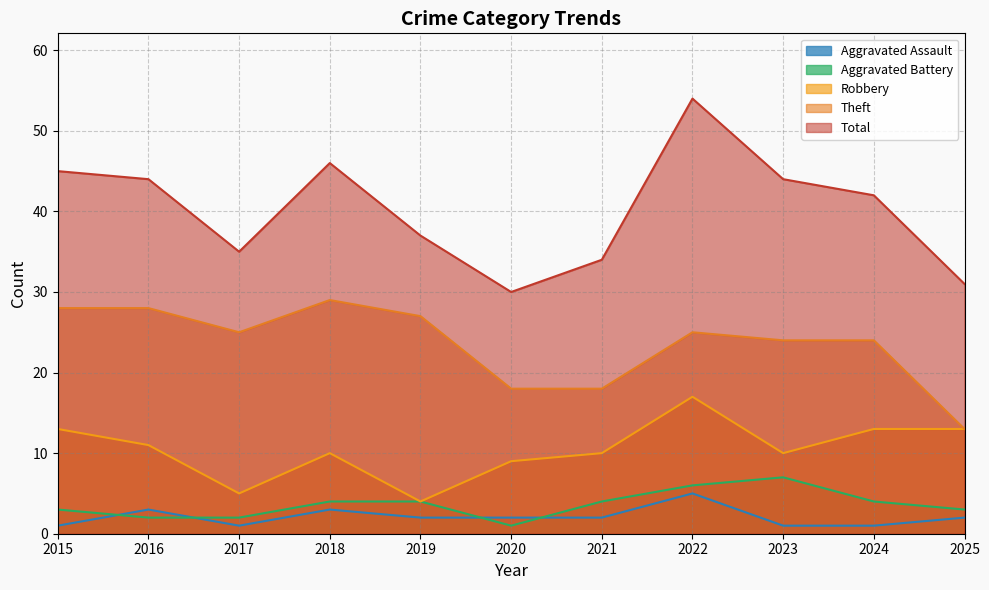

Does the chart have visible grid lines?

Yes